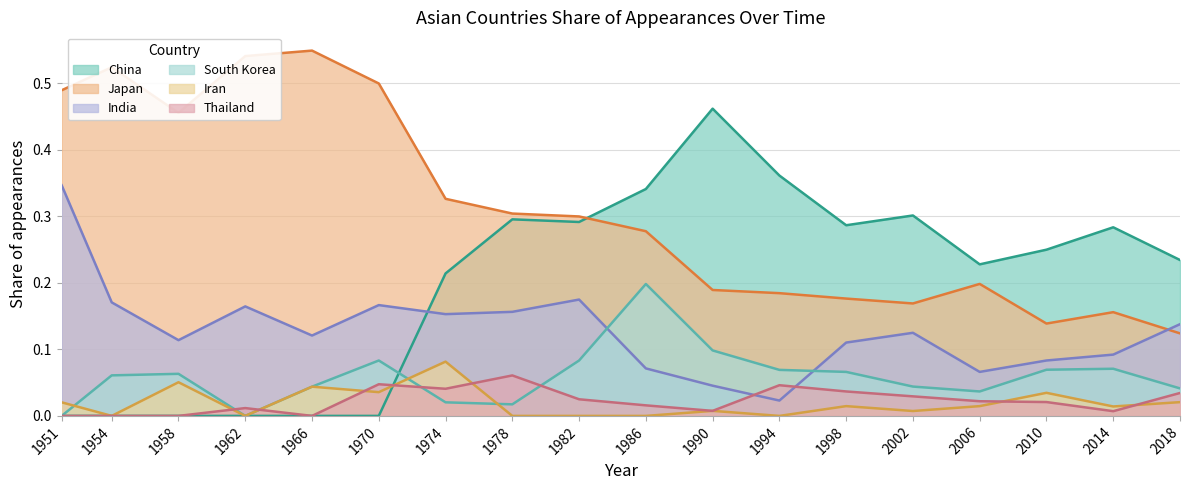

The value of India at 1990 is 0.0. True or false?

True